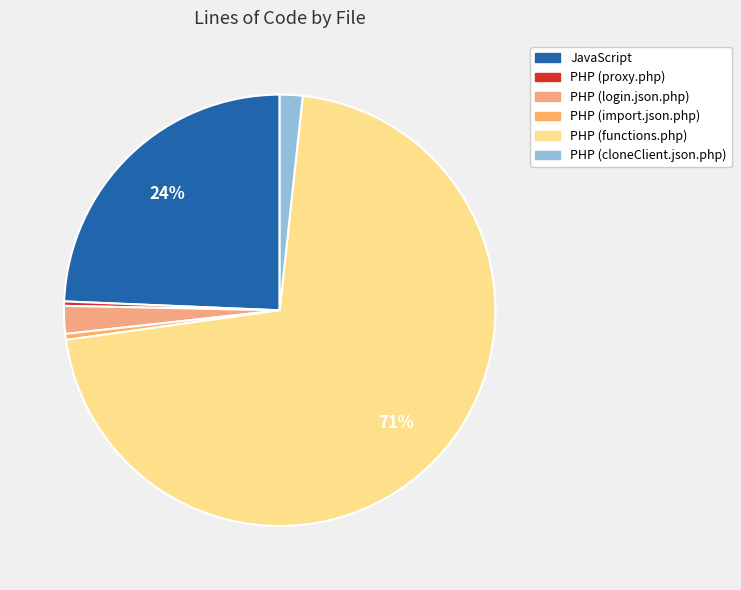

To the nearest percent, what portion does JavaScript represent?

24%